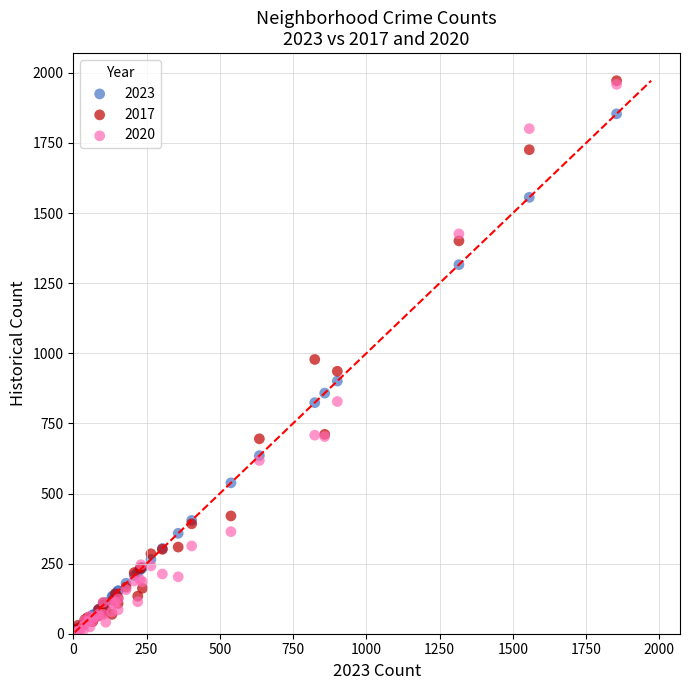

What are all the series names shown in the legend?

2023, 2017, 2020